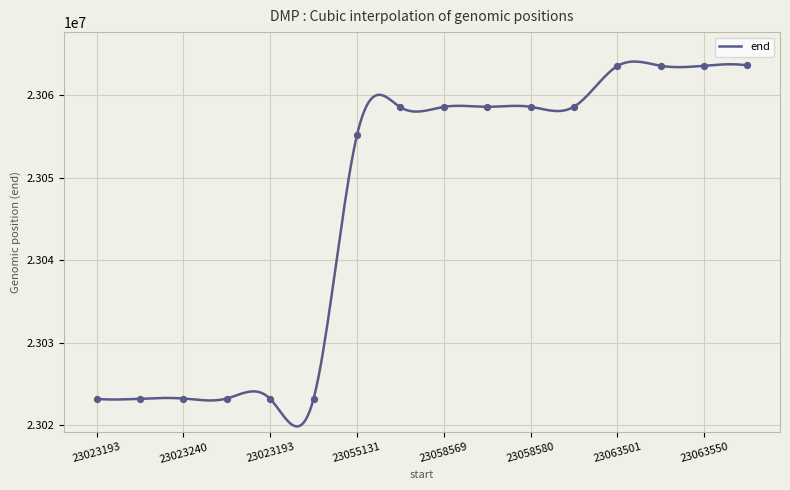

What is the change in value from 23058583 to 23063585?

+5002